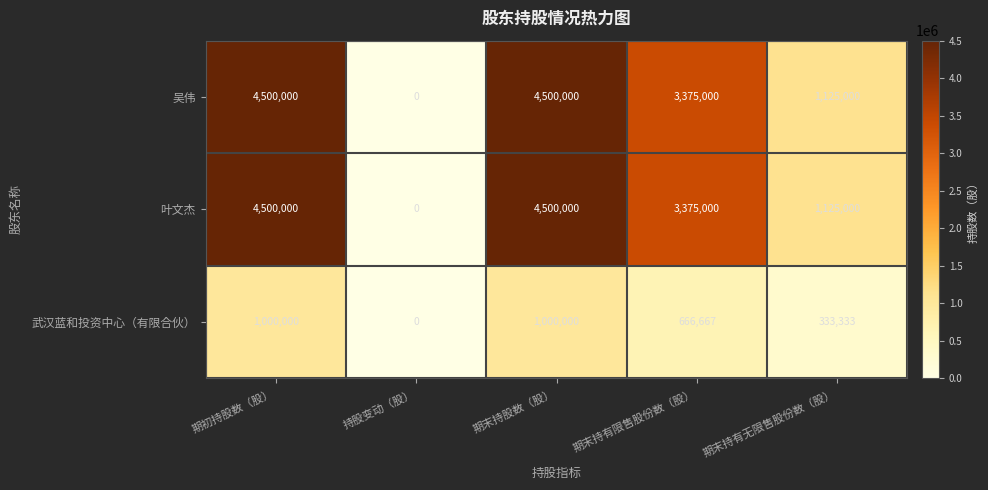

What is the difference between the highest and lowest values at 期末持股数（股）?

3500000